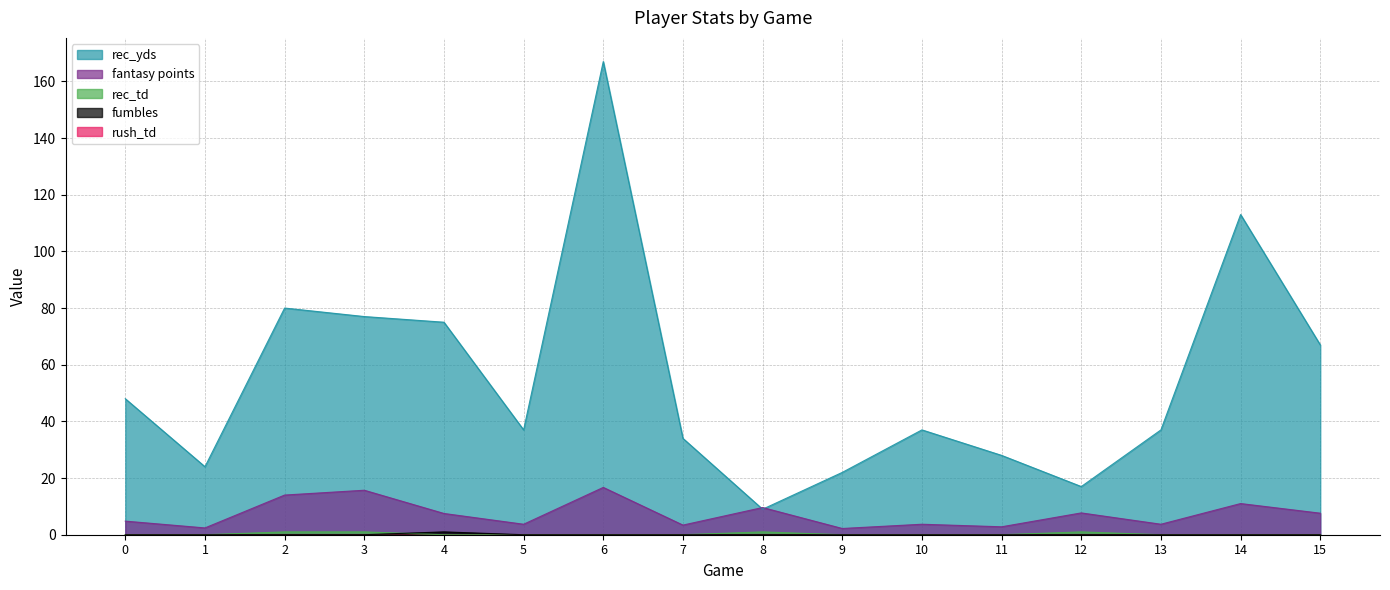

The rec_yds series shows 25.5 at 13. True or false?

False